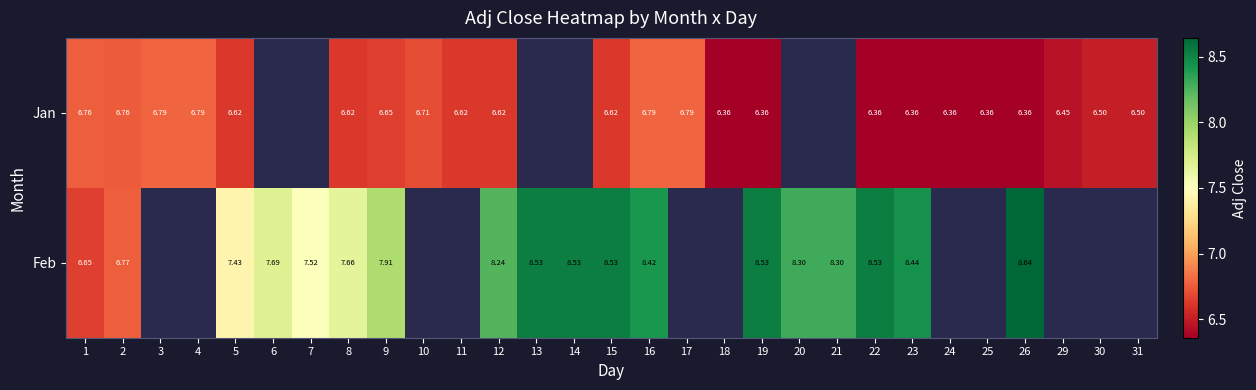

At 16, list the series in order from smallest to largest.

Jan, Feb